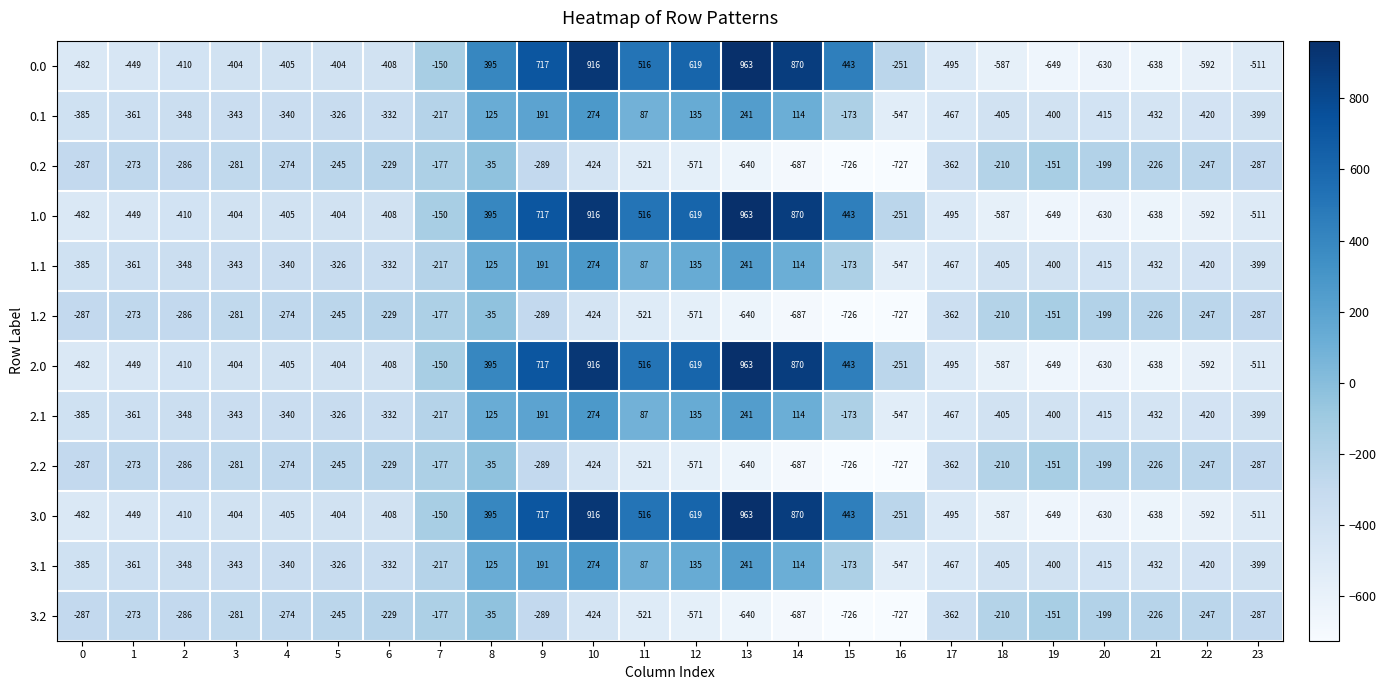

Is it true that 3.0 equals -482 at 0?

True